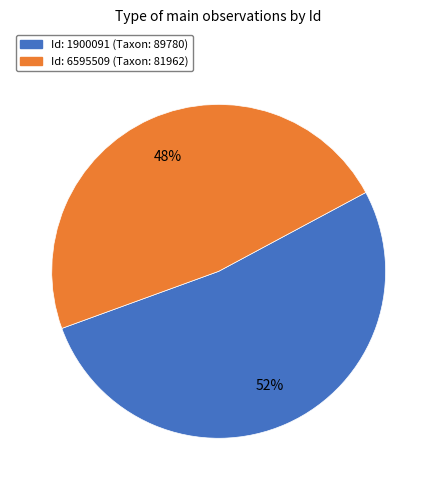

Is there any slice that represents more than half of the pie?

Yes